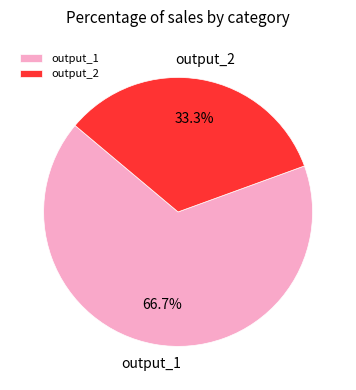

Rank the categories by value from lowest to highest.

output_2, output_1